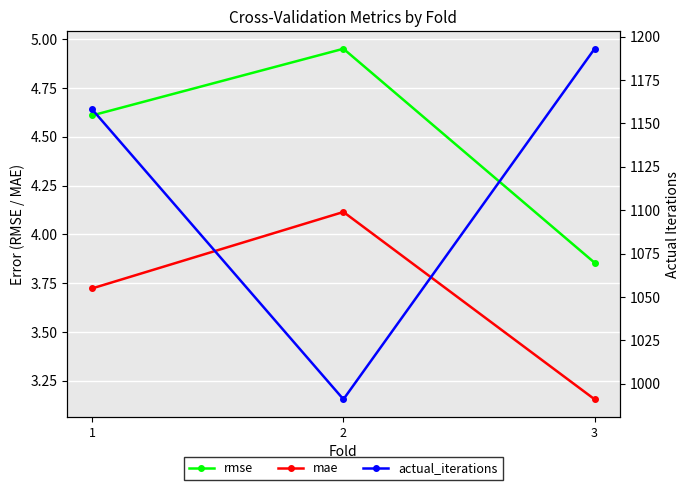

Is it true that rmse equals 3.9 at 3?

True